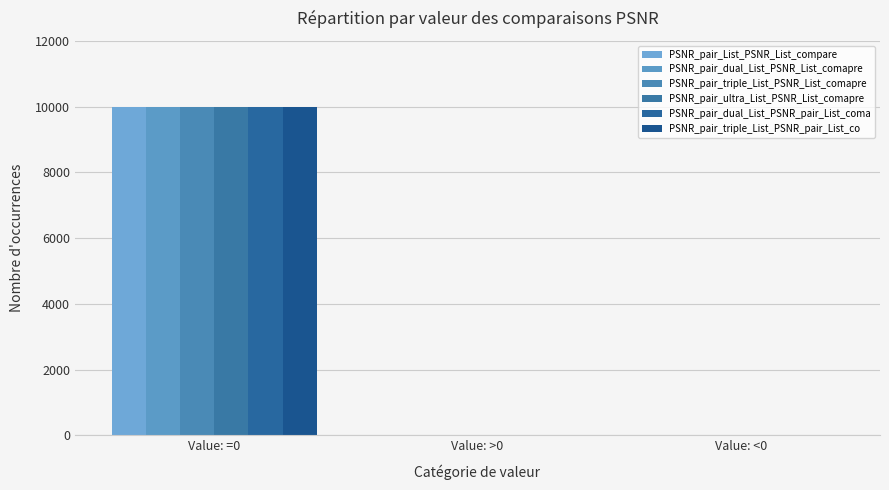

How many data points in PSNR_pair_List_PSNR_List_compare are above 0?

1